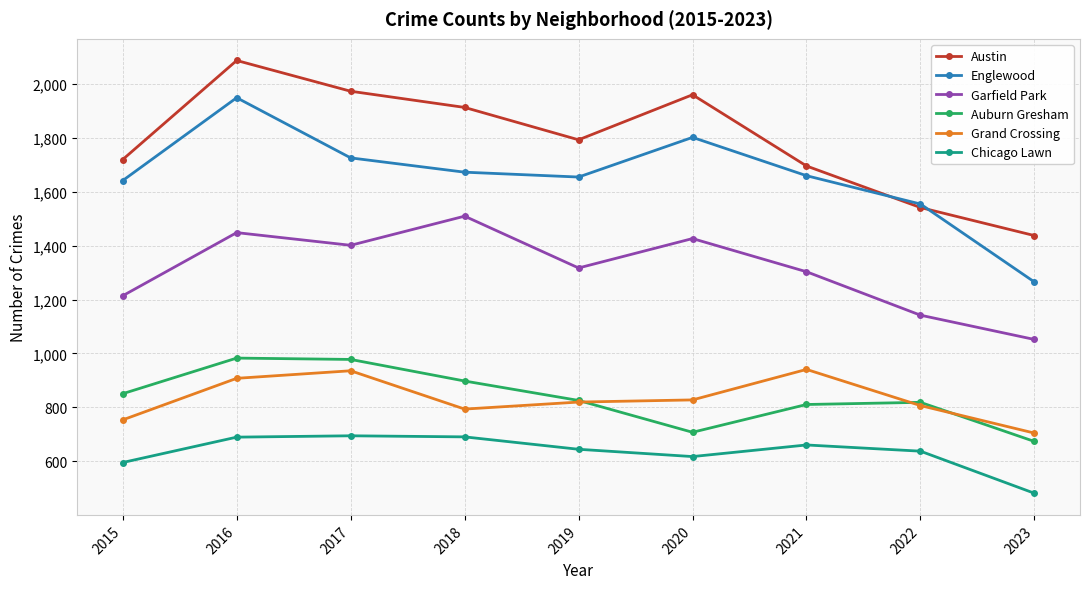

What is the difference between the highest and lowest values at 2017?

1277